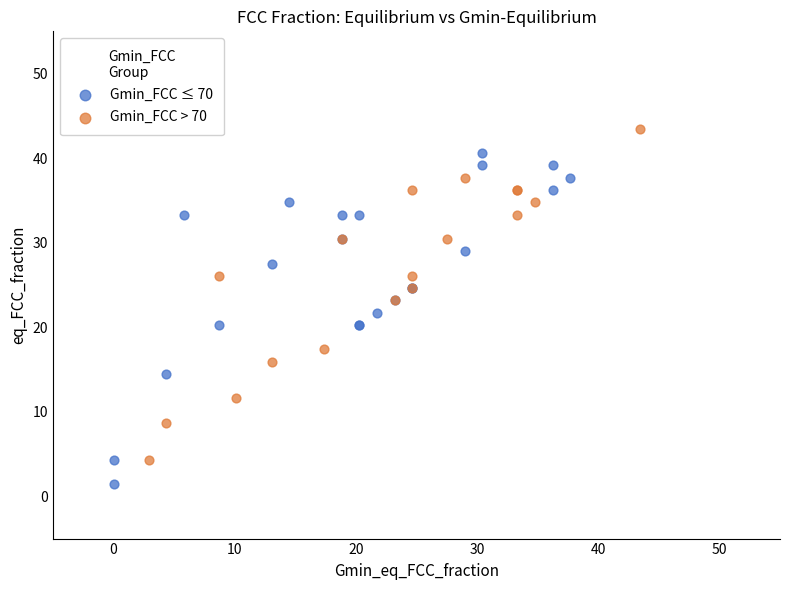

Which series contains the highest Y value?

Gmin_FCC > 70